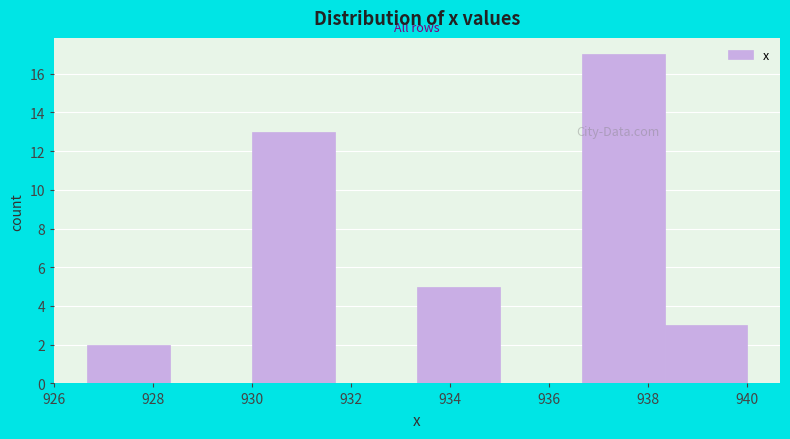

Reading left to right, list every bar in this chart as the range it spans on the x-axis followed by its height. Neither the bar edges nor the heights are printed on the chart, so give them approximately, as read against the axes.

926.6 to 928.4: 2
928.4 to 930.0: 0
930.0 to 931.6: 13
931.6 to 933.4: 0
933.4 to 935.0: 5
935.0 to 936.6: 0
936.6 to 938.4: 17
938.4 to 940.0: 3